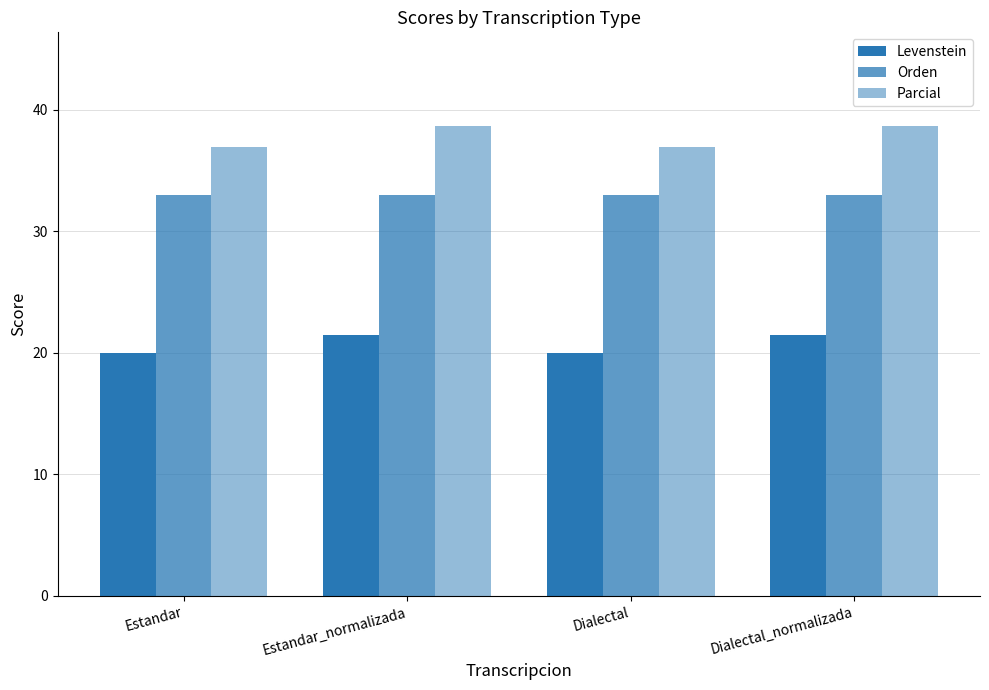

Is it true that Levenstein equals 21.4 at Estandar_normalizada?

True